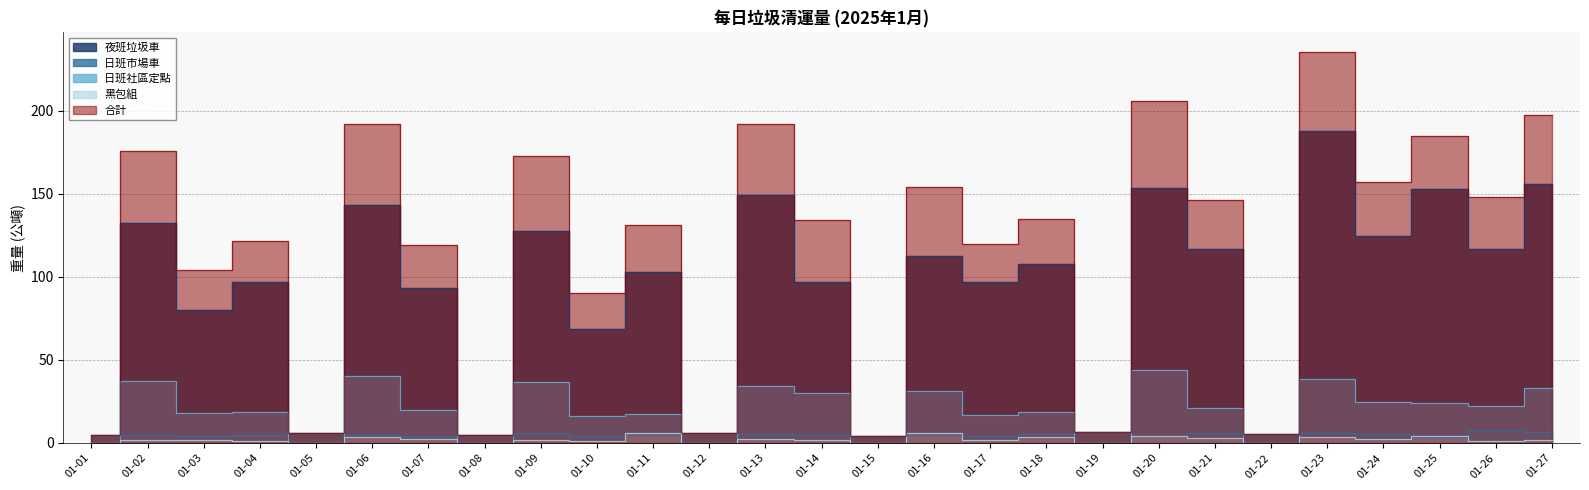

True or false: 夜班垃圾車 and 日班市場車 intersect in this chart.

True